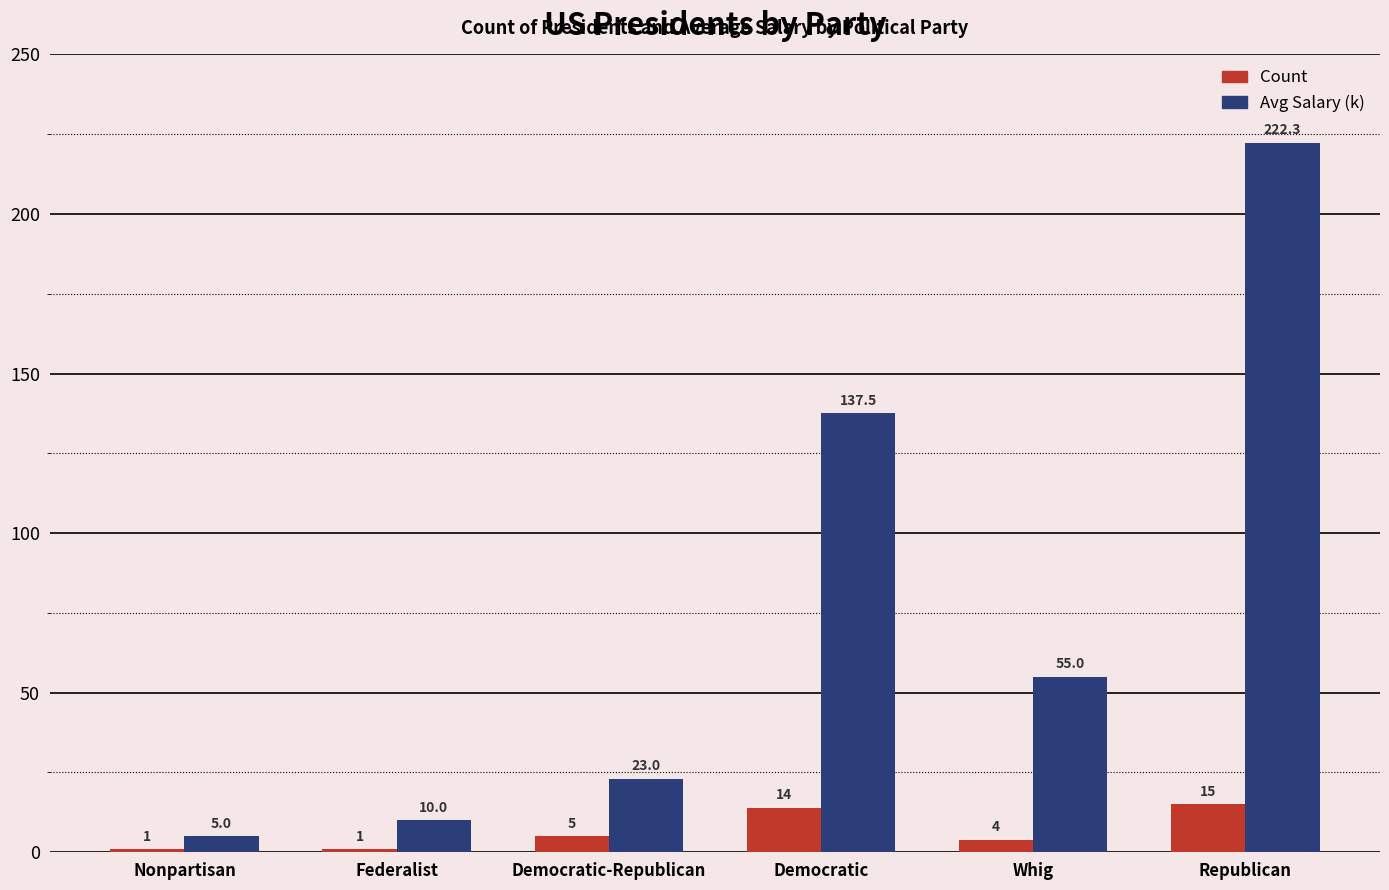

Count the number of data series in this chart.

2